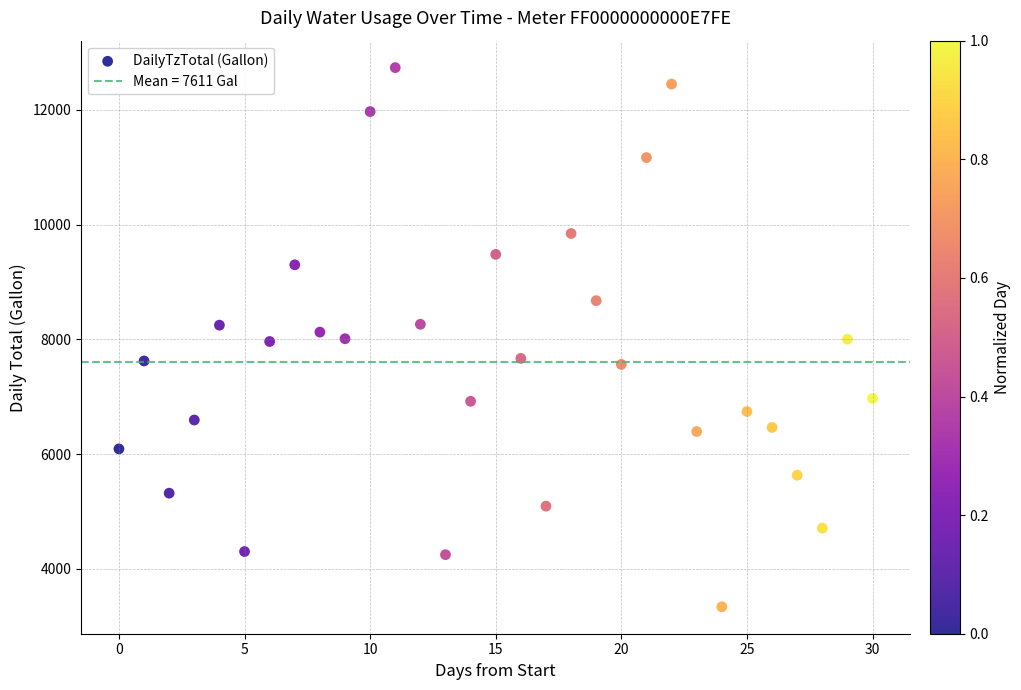

What is the range of Y values (max minus min)?

9394.6